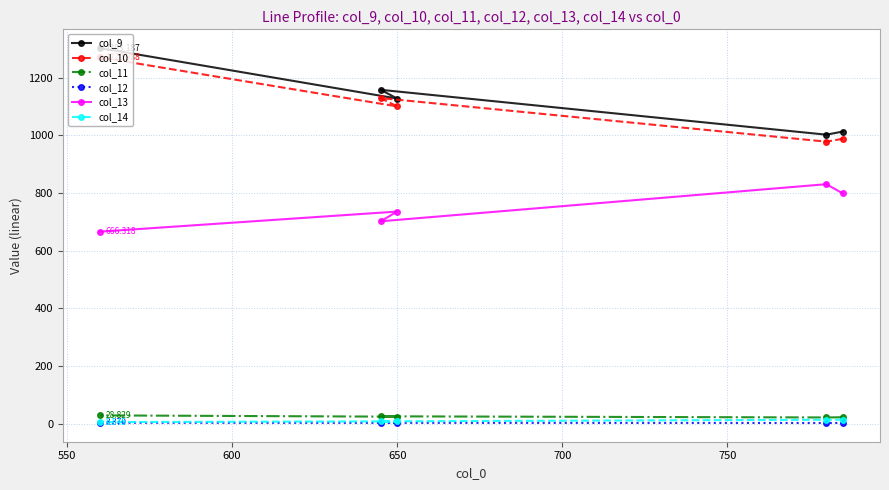

Reading left to right, extract all data points from this chart.

col_9: 1013.6	1002.7	1158.4	1128.1	1303.2
col_10: 988.5	978.5	1129.8	1100.8	1271.0
col_11: 22.4	21.7	25.6	24.4	28.8
col_12: 2.6	2.5	3.0	2.9	3.4
col_13: 798.8	831.0	702.3	736.0	666.3
col_14: 14.0	13.7	8.2	8.3	5.5